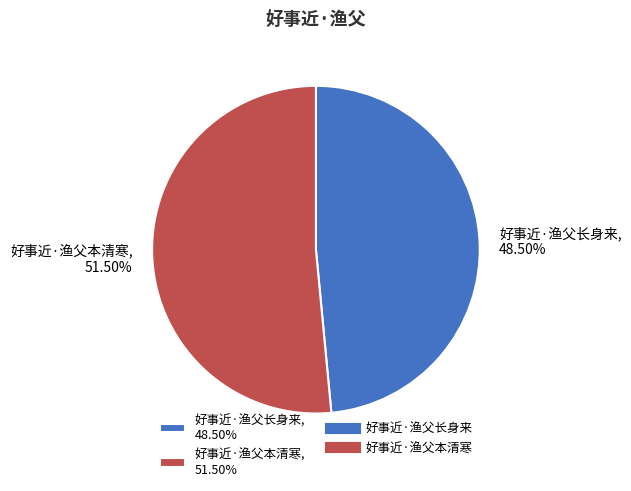

Do 好事近·渔父本清寒, 51.50% and 好事近·渔父长身来, 48.50% together represent more than half of the pie?

Yes